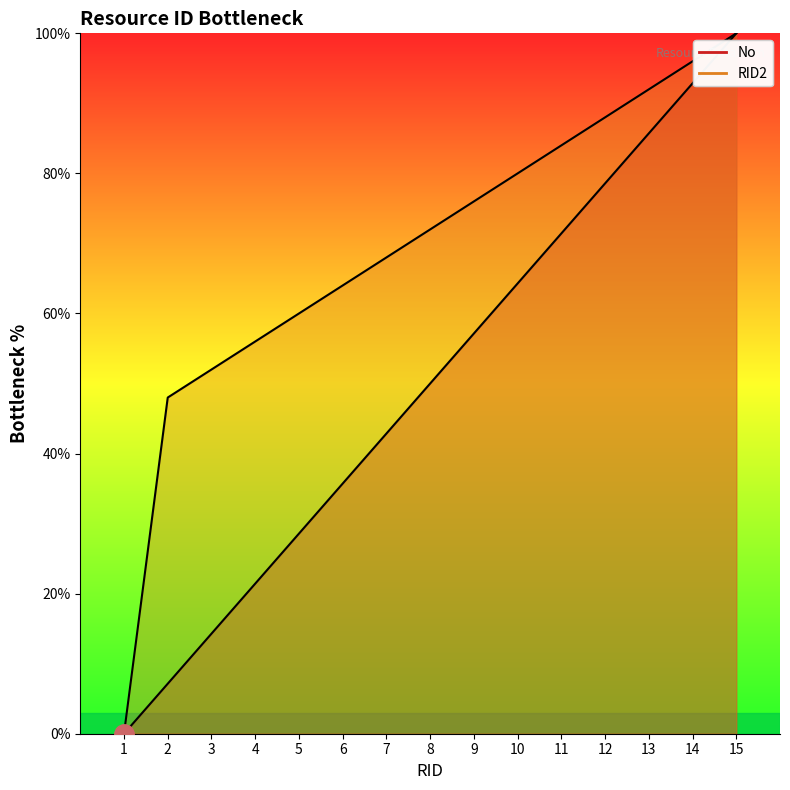

Which has a higher value, 10 or 7?

10